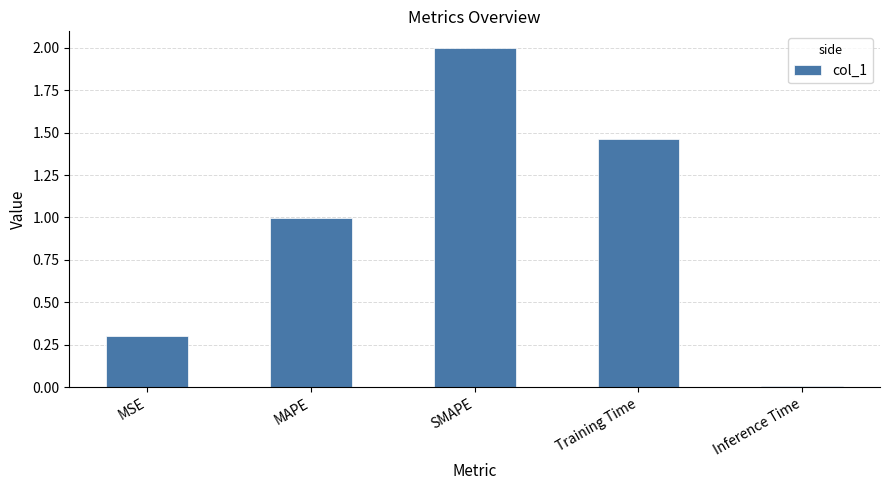

List the labels in order of value, smallest first.

Inference Time, MSE, MAPE, Training Time, SMAPE